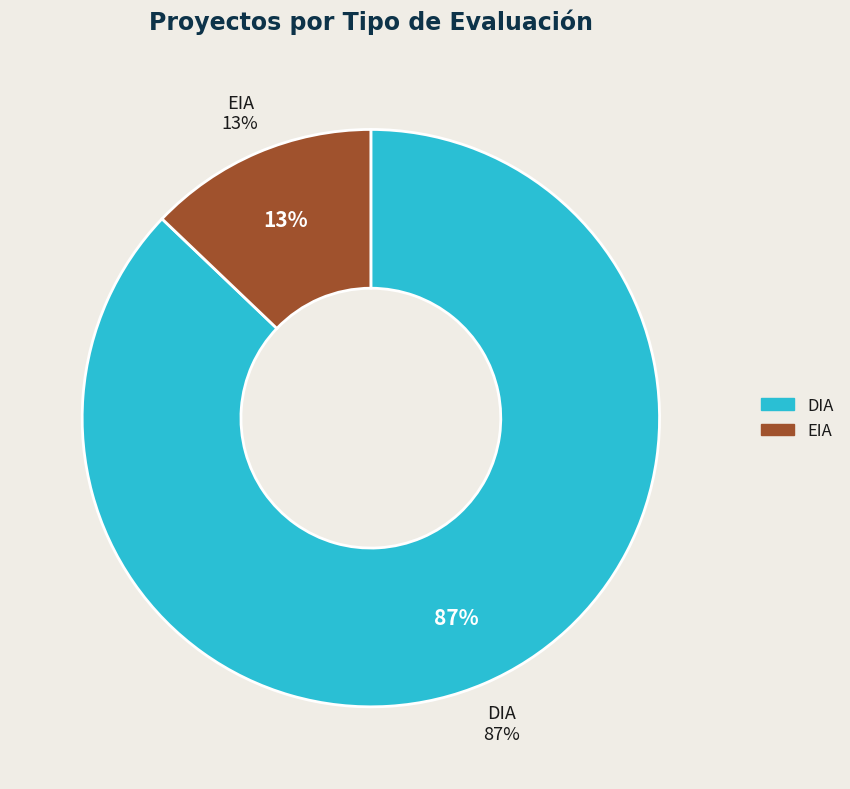

How many segments does this pie chart have?

2